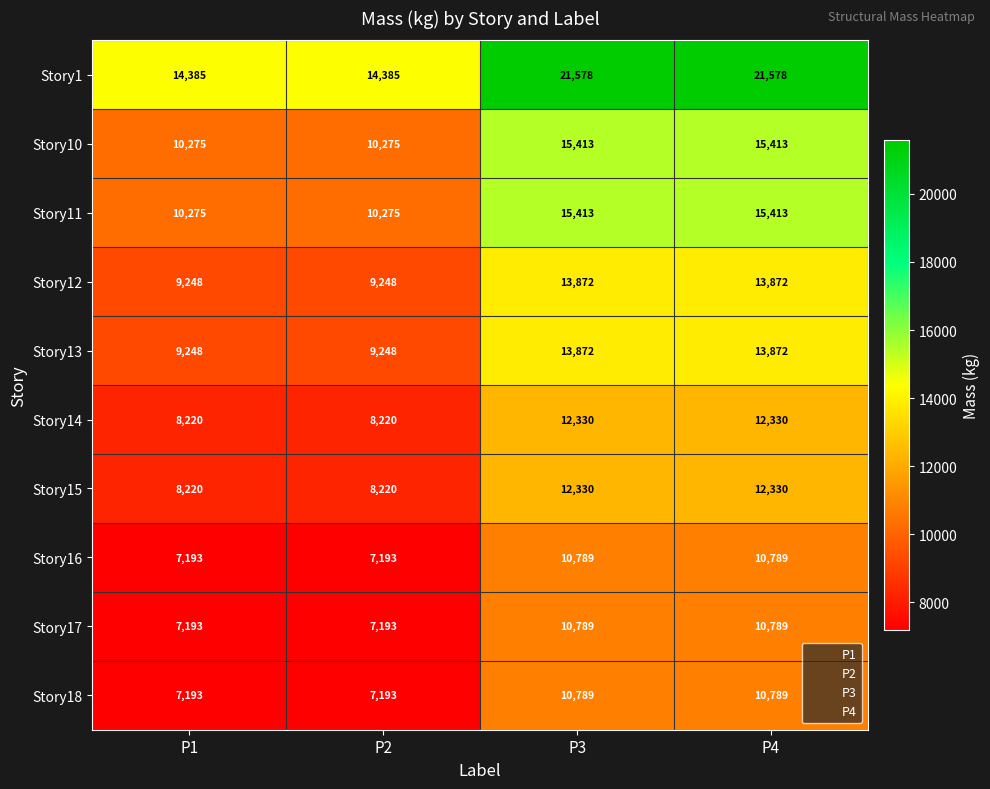

What is the greatest value displayed?

21578